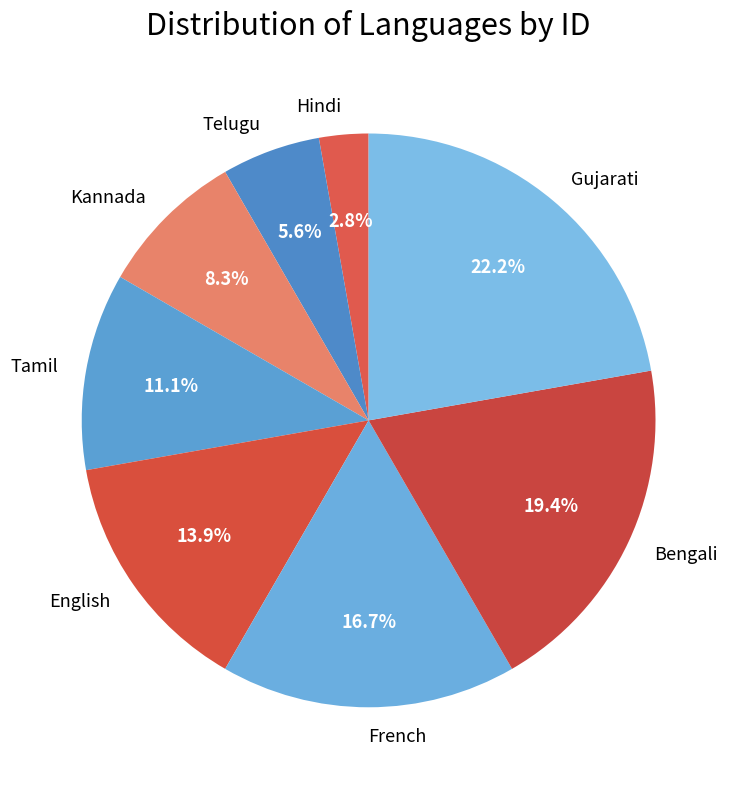

To the nearest percent, what is the difference between the Gujarati and Tamil slice percentages?

11%